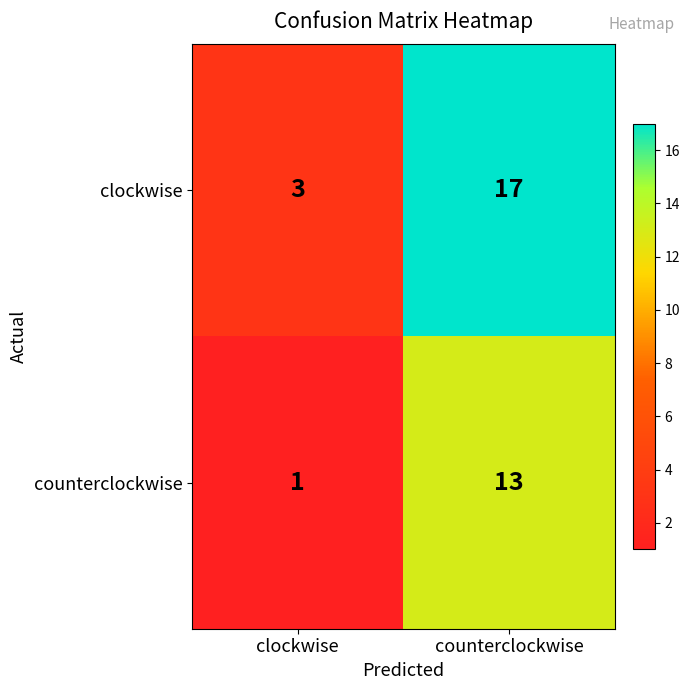

The counterclockwise series shows 1 at clockwise. True or false?

True